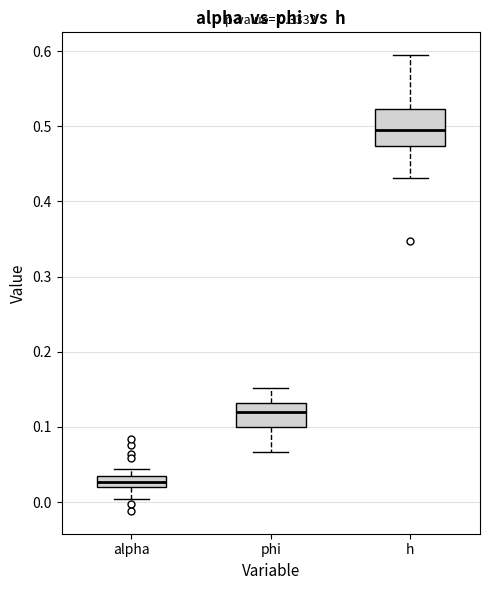

Comparing the boxes themselves (not the whiskers), which one is the tallest?

h